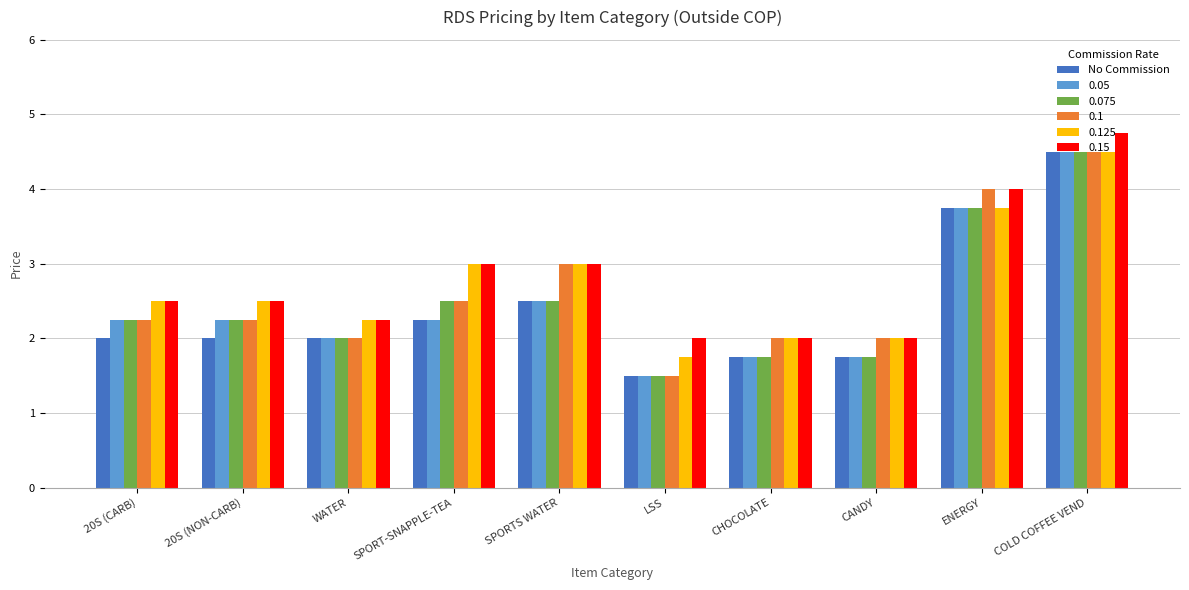

How many data points does each series have?

10